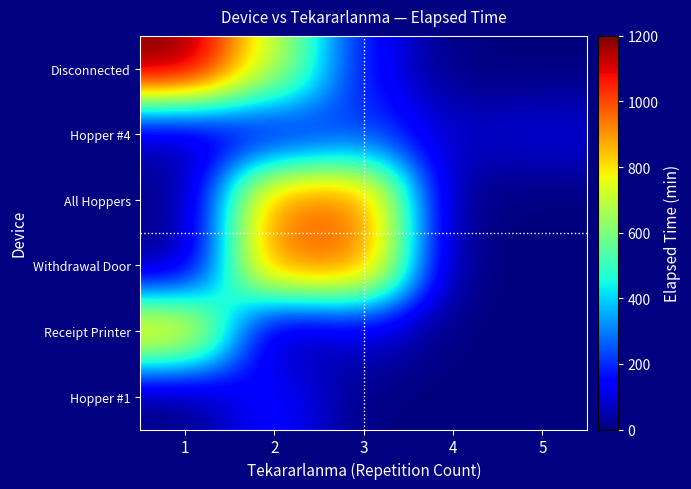

Which series has the largest range (max minus min)?

Disconnected